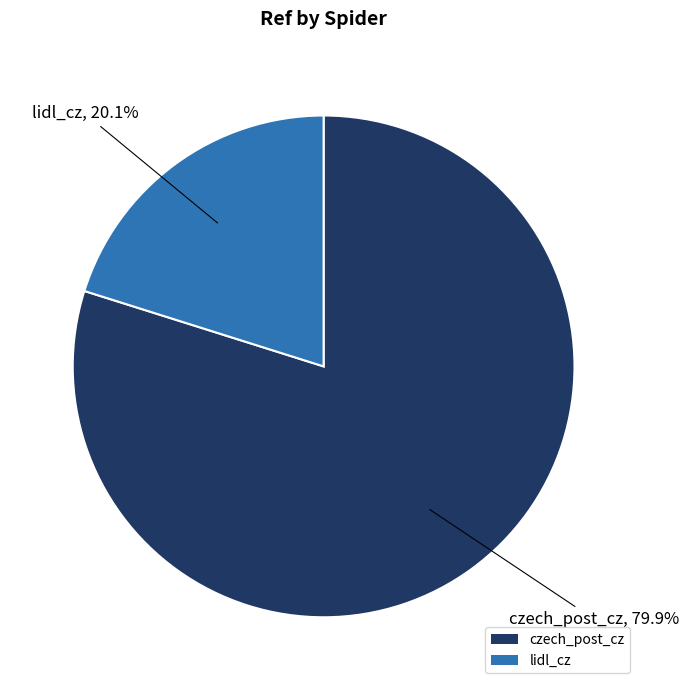

What percentage is the lidl_cz slice, to the nearest percent?

20%